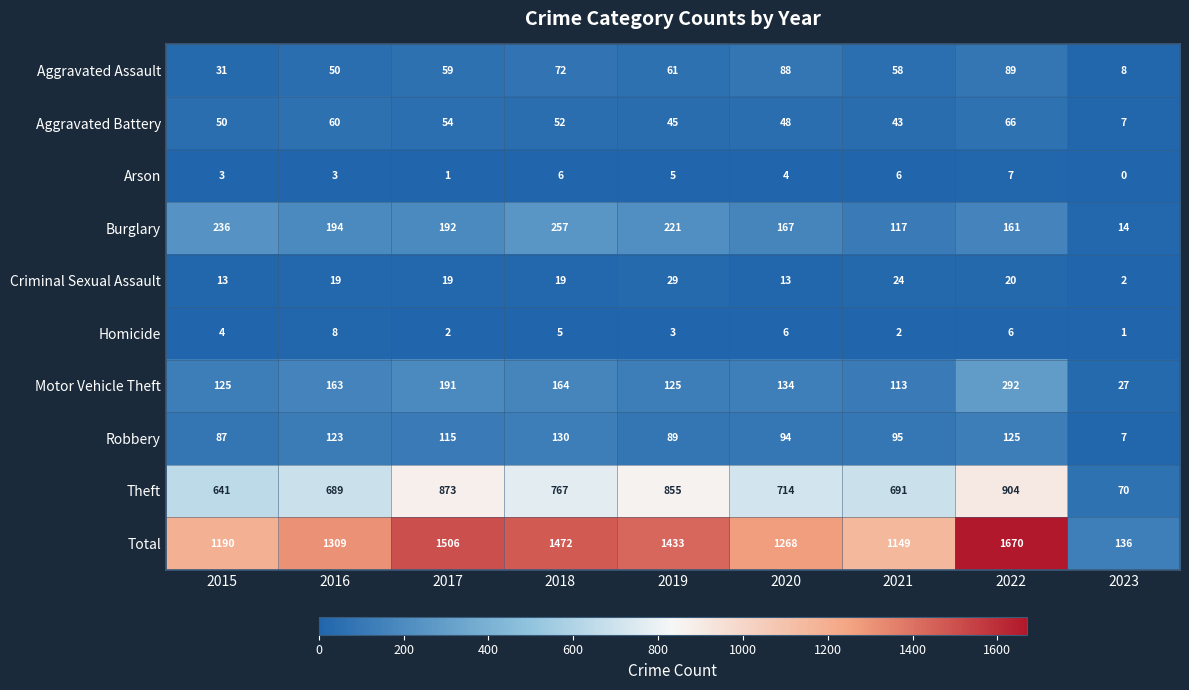

What is the spread (max minus min) of values at 2019?

1430